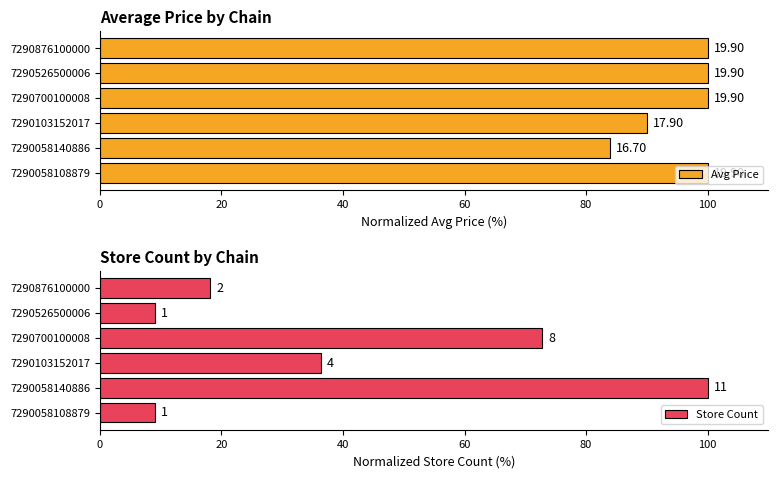

How many data points in Avg Price are less than 100?

2